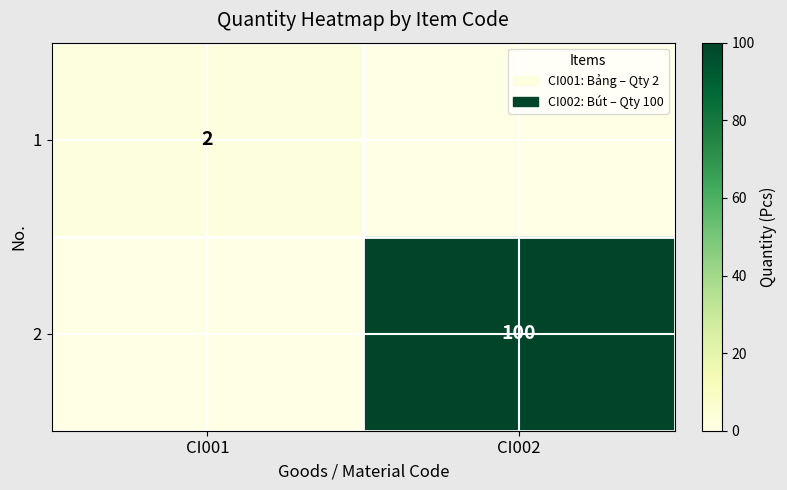

How many 2 values are between 0 and 100?

2